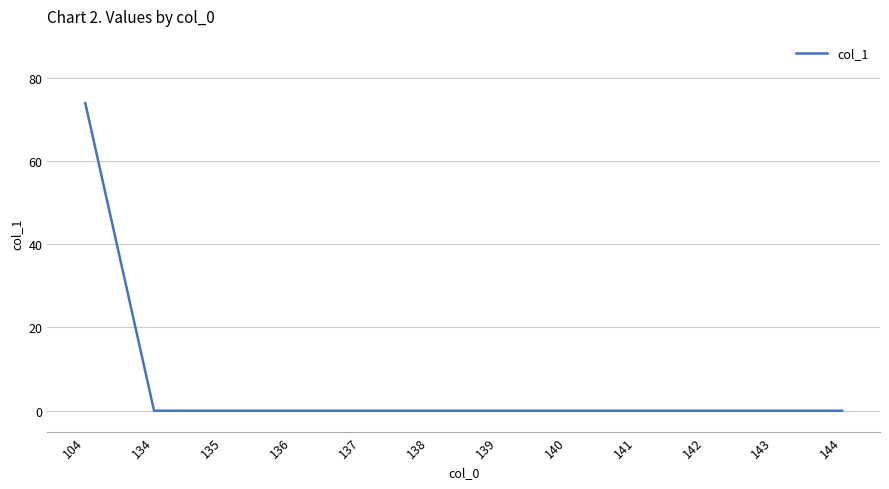

What is the difference between the maximum and minimum values?

73.9